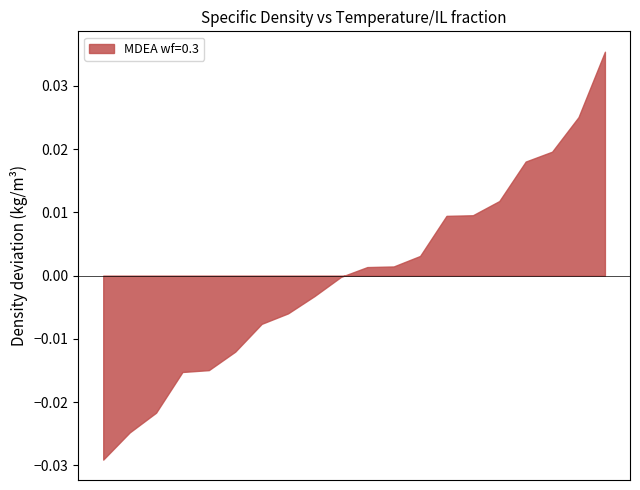

True or false: MDEA wf=0.3 has a value of 1791.1 at 343.15/0.2.

False